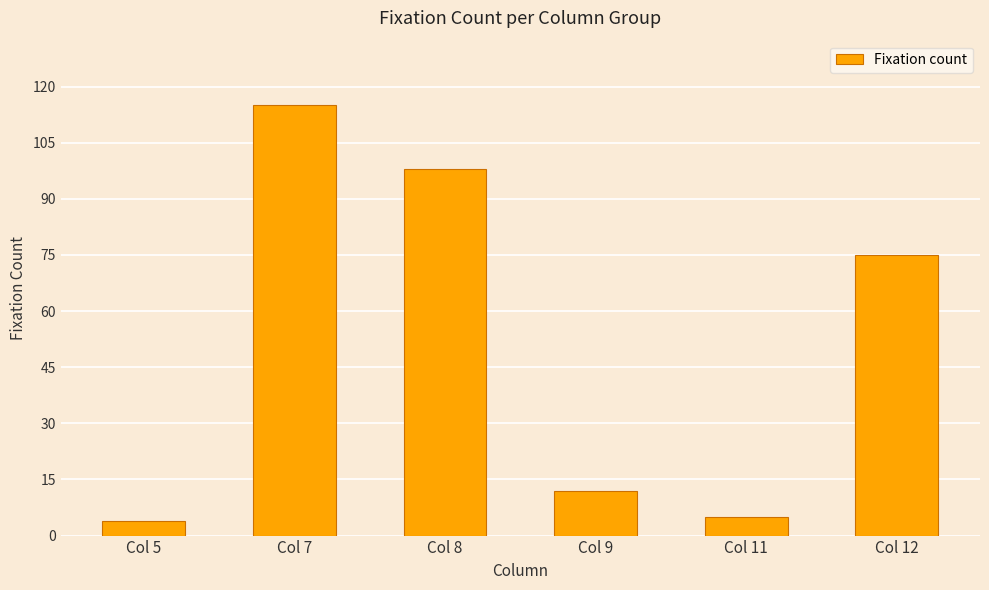

What is the smallest value displayed?

4